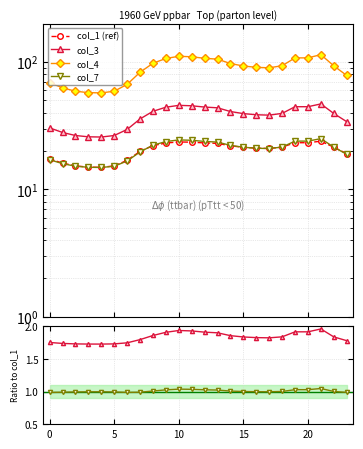

What is the approximate value of col_4 at 1?

62.8